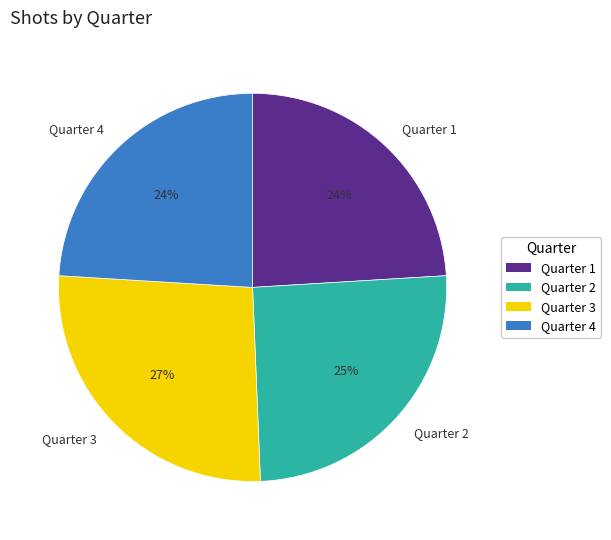

What is the largest slice in the pie chart?

Quarter 3